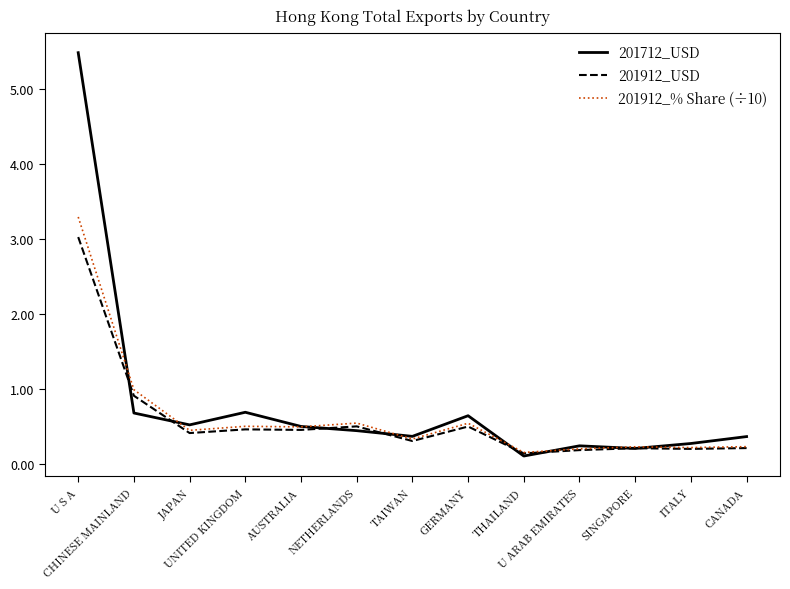

At which category is the sum across all series the highest?

U S A